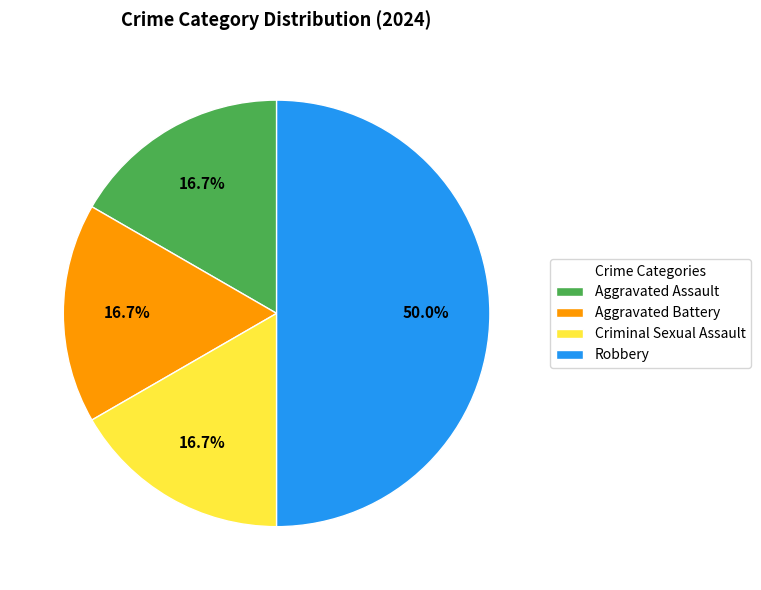

To the nearest percent, what portion does Aggravated Battery represent?

17%